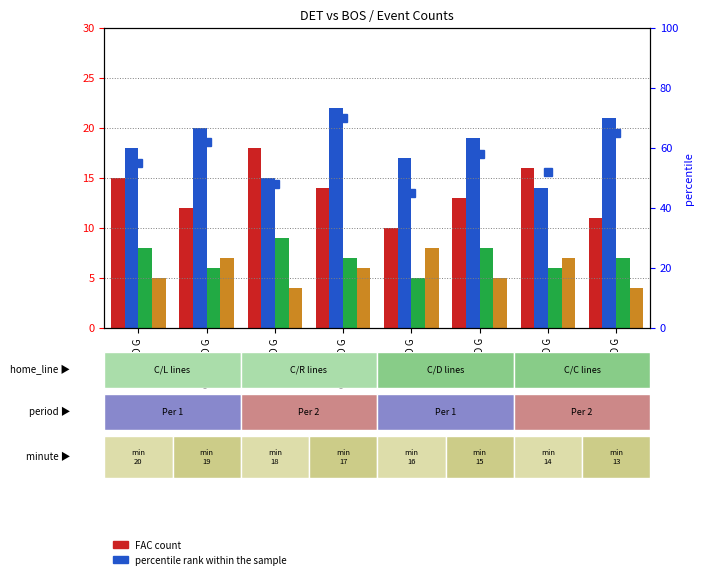

What is the average value of the FAC series?

14